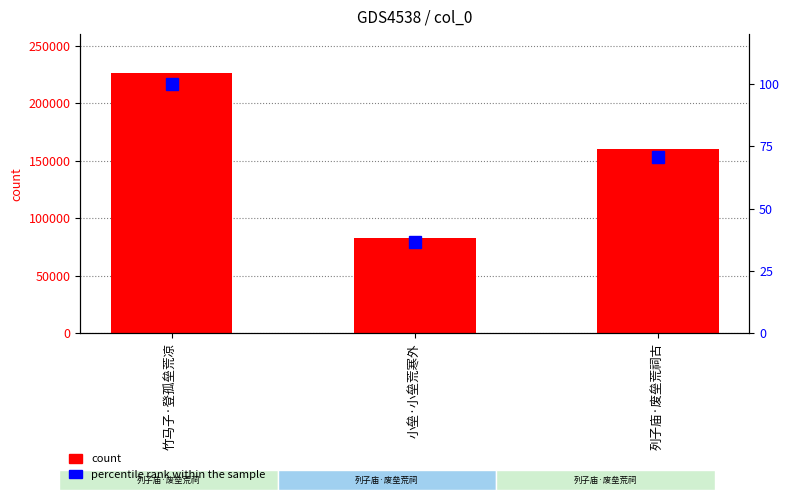

Are the bars horizontal?

No